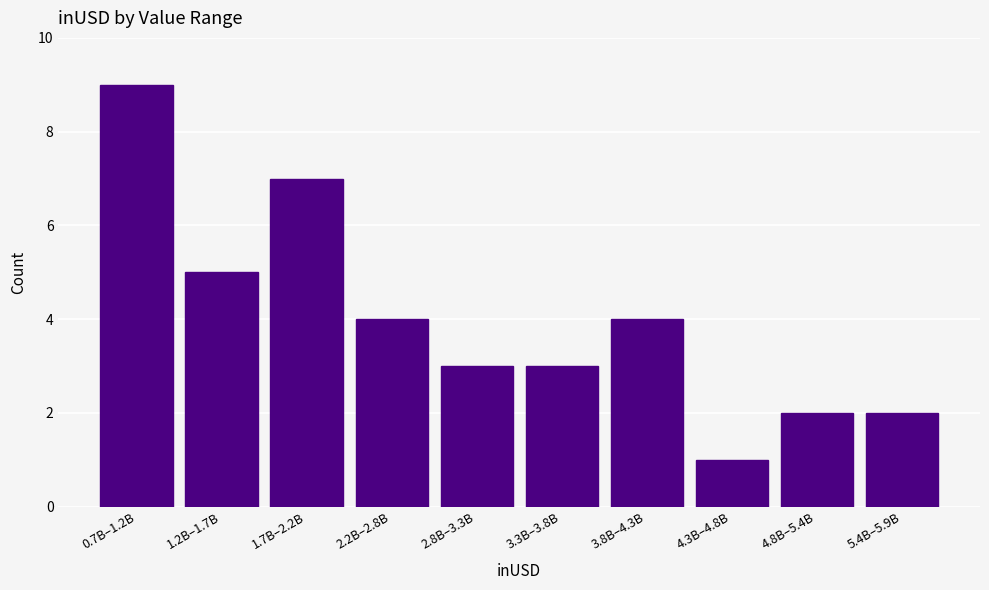

Reading right to left, what are all the values shown in this chart?

5.4B–5.9B=2	4.8B–5.4B=2	4.3B–4.8B=1	3.8B–4.3B=4	3.3B–3.8B=3	2.8B–3.3B=3	2.2B–2.8B=4	1.7B–2.2B=7	1.2B–1.7B=5	0.7B–1.2B=9